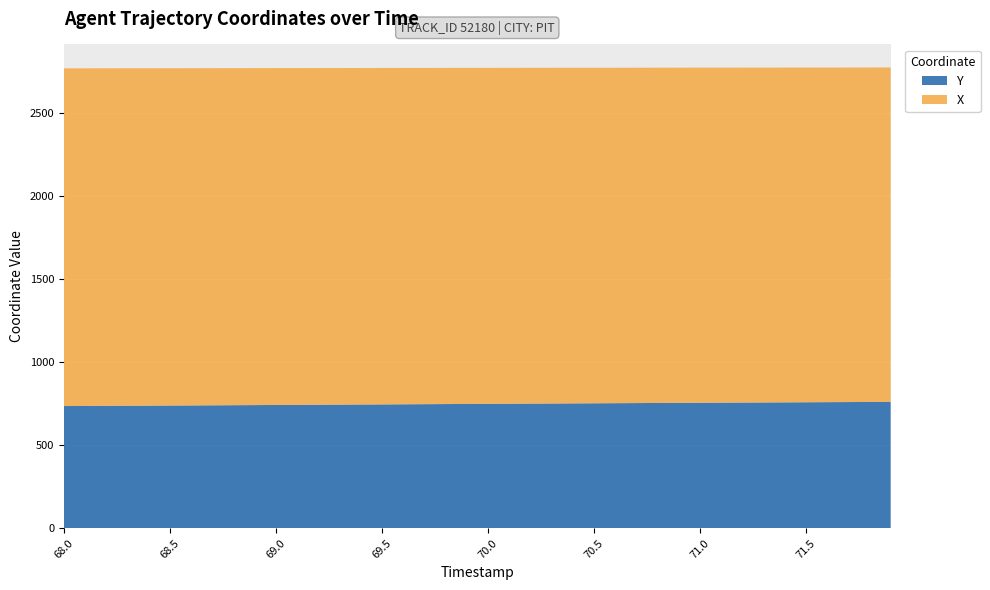

Reading left to right, list all the values displayed in this chart.

X: 68.0=2034.1	68.1=2033.6	68.2=2033.1	68.3=2032.6	68.4=2032.1	68.5=2031.7	68.6=2031.1	68.7=2030.6	68.8=2030.1	68.9=2029.6	69.0=2029.1	69.1=2028.5	69.2=2028.0	69.3=2027.5	69.4=2026.9	69.5=2026.4	69.6=2025.9	69.7=2025.3	69.8=2024.8	69.9=2024.2	70.0=2023.7	70.1=2023.2	70.2=2022.6	70.3=2022.1	70.4=2021.6	70.5=2021.0	70.6=2020.5	70.7=2020.0	70.8=2019.5	70.9=2019.0	71.0=2018.5	71.1=2018.0	71.2=2017.5	71.3=2017.0	71.4=2016.5	71.5=2016.0	71.6=2015.5	71.7=2015.0	71.8=2014.5	71.9=2014.0
Y: 68.0=736.2	68.1=736.8	68.2=737.4	68.3=738.1	68.4=738.7	68.5=739.4	68.6=740.0	68.7=740.7	68.8=741.3	68.9=742.0	69.0=742.7	69.1=743.4	69.2=744.1	69.3=744.8	69.4=745.5	69.5=746.1	69.6=746.8	69.7=747.5	69.8=748.2	69.9=748.9	70.0=749.6	70.1=750.2	70.2=750.9	70.3=751.6	70.4=752.2	70.5=752.9	70.6=753.5	70.7=754.1	70.8=754.8	70.9=755.4	71.0=756.0	71.1=756.6	71.2=757.2	71.3=757.8	71.4=758.4	71.5=759.0	71.6=759.7	71.7=760.3	71.8=760.9	71.9=761.5